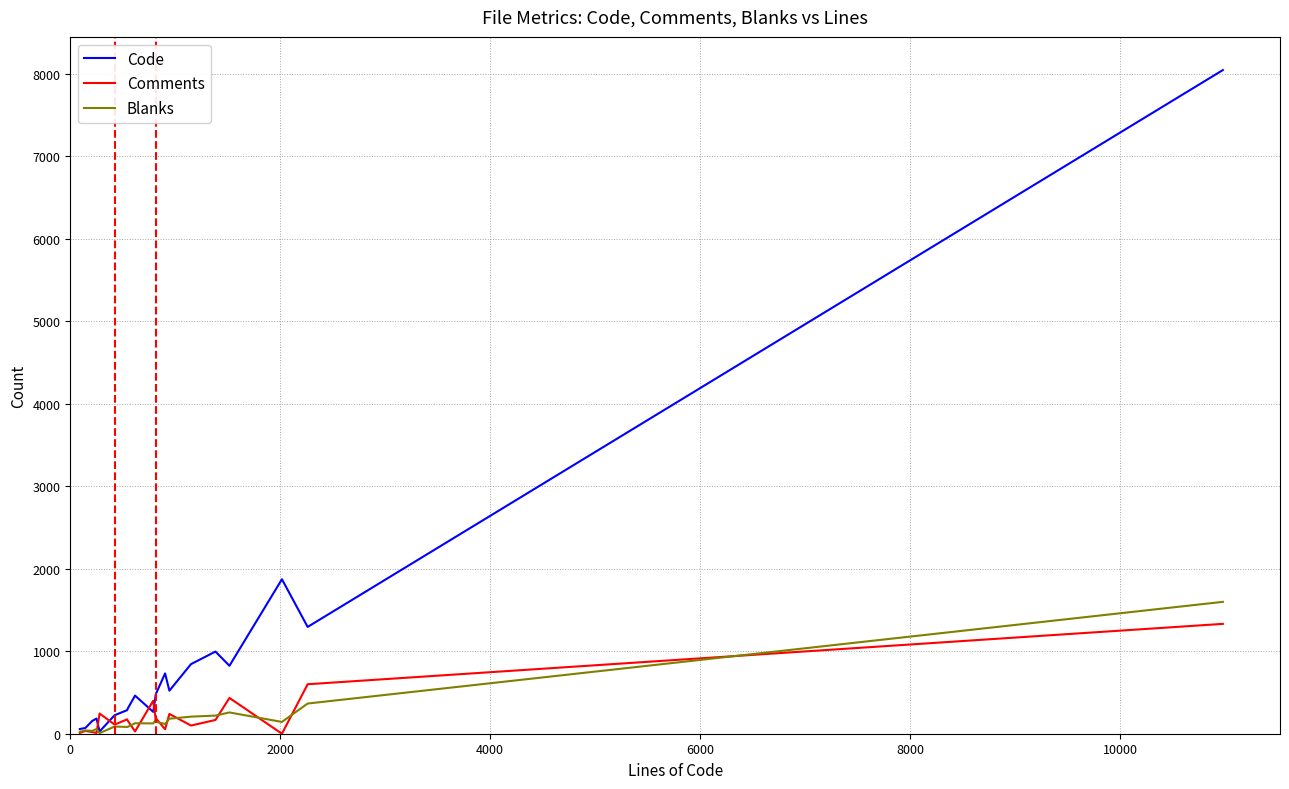

What is the maximum value shown in the chart?

8047